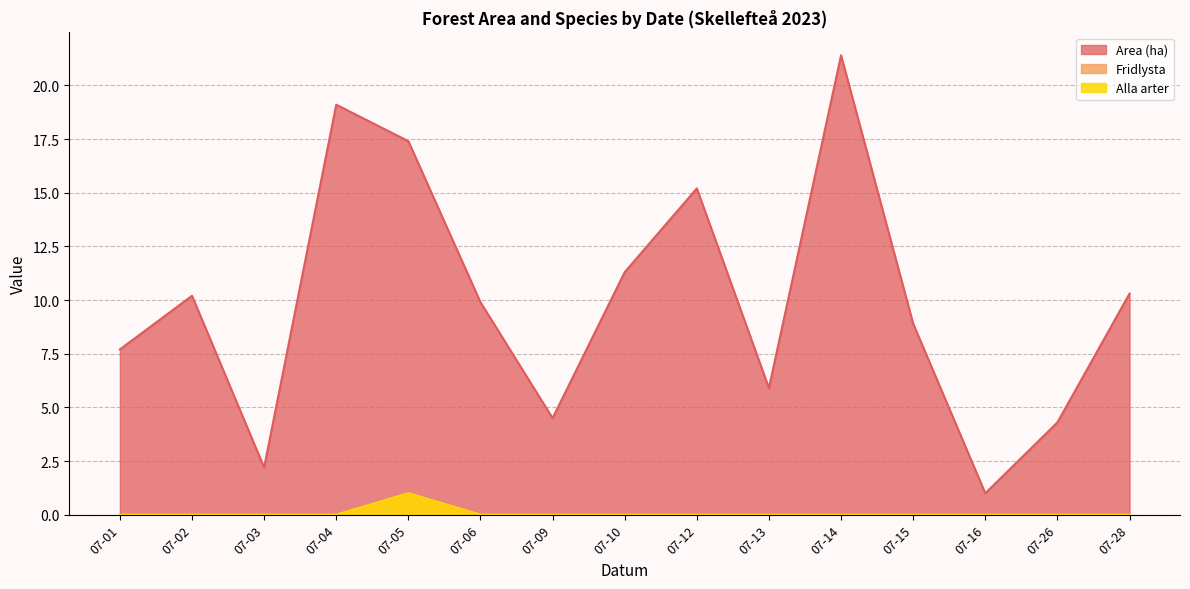

Does the chart display data point markers on the line(s)?

No